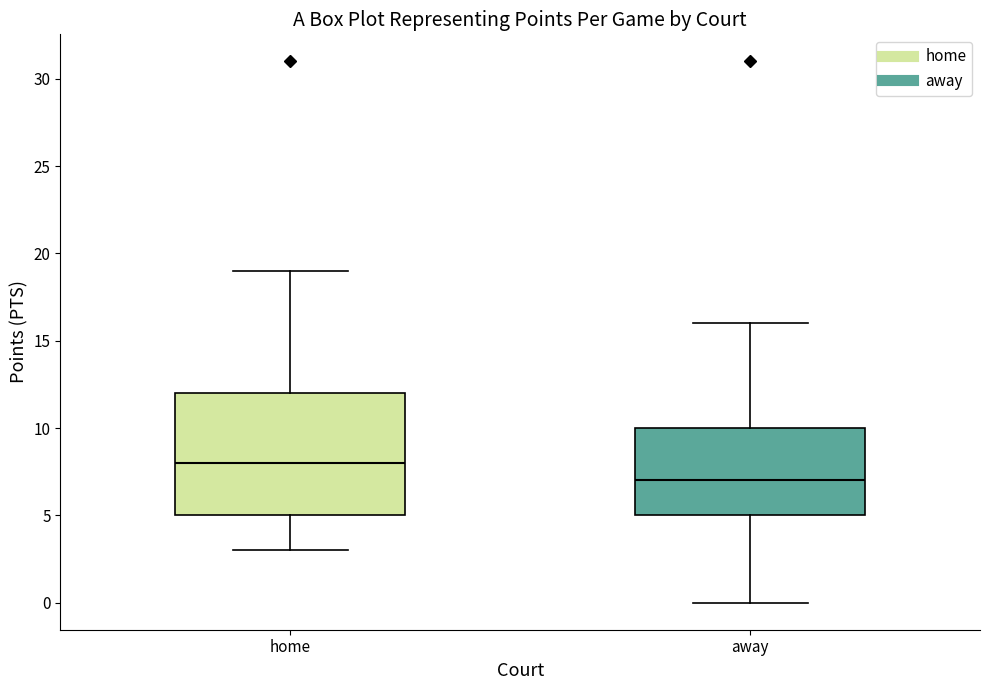

Reading left to right, read every box against the y-axis: the position of its median line, the range the box covers, and the ends of its whiskers. The values are not printed on the chart, so give them approximately, as read against the axis.

home: median 8, box 5 to 12, whiskers 3 to 19
away: median 7, box 5 to 10, whiskers 0 to 16